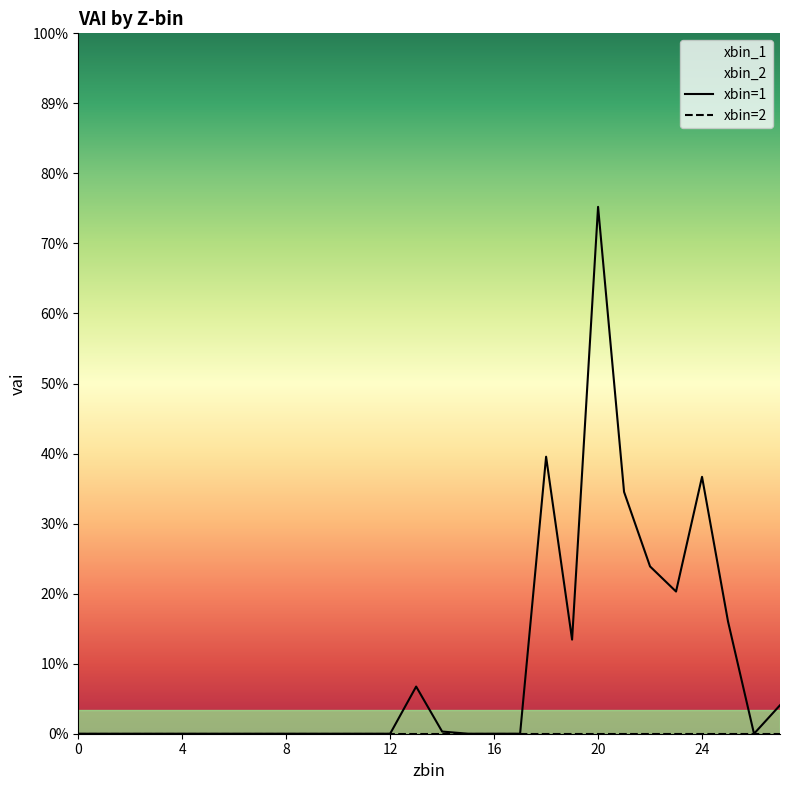

Rank the categories by value from highest to lowest.

20, 18, 24, 21, 22, 23, 25, 19, 13, 27, 14, 0, 1, 2, 3, 4, 5, 6, 7, 8, 9, 10, 11, 12, 15, 16, 17, 26